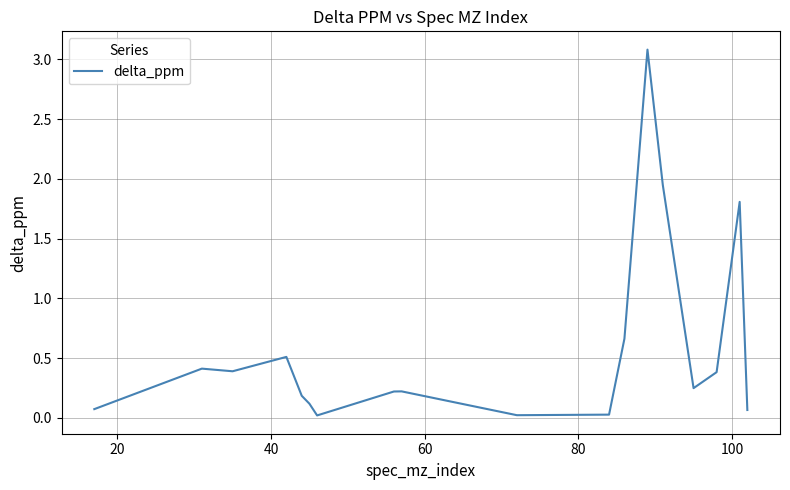

What is the difference between the maximum and minimum values?

3.1